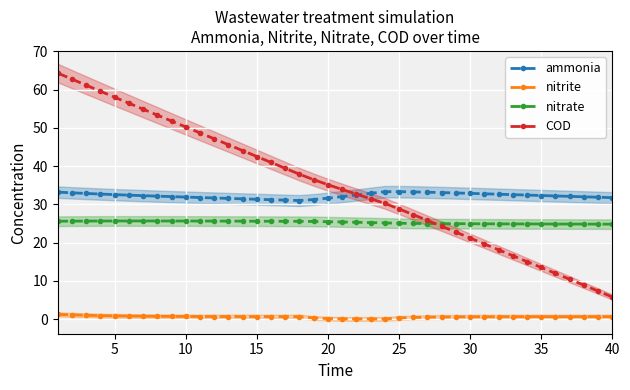

Is it true that COD equals 42.5 at 15?

True